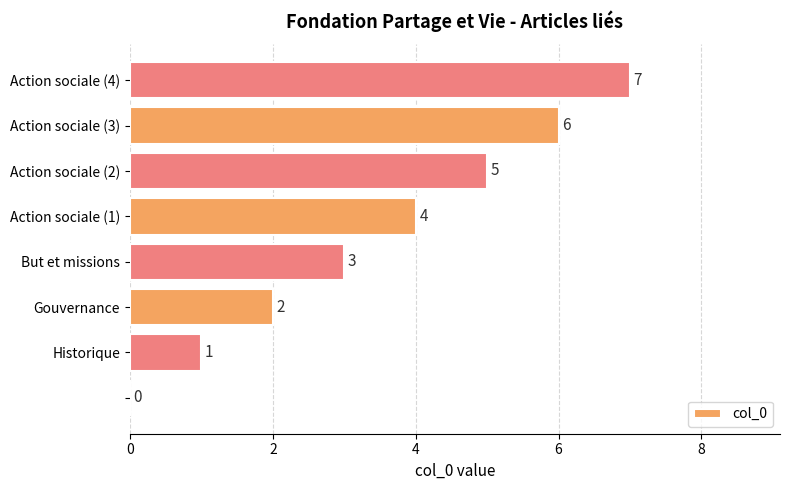

How many positive values are there?

7